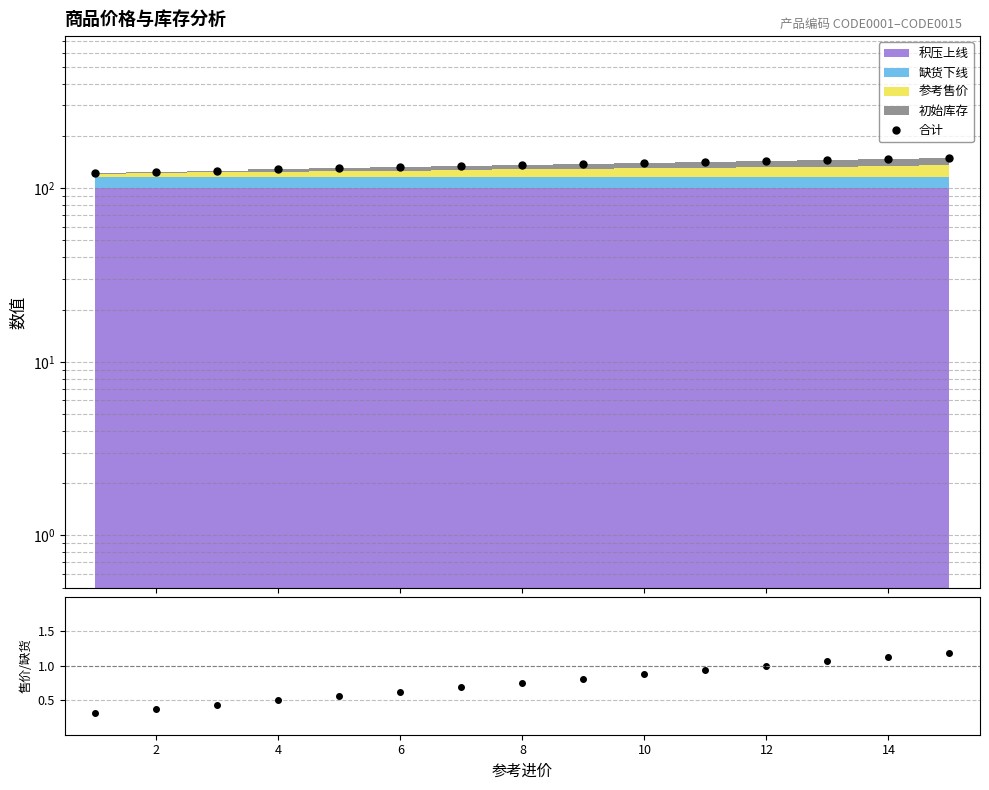

The 合计 series shows 130.0 at 8. True or false?

True